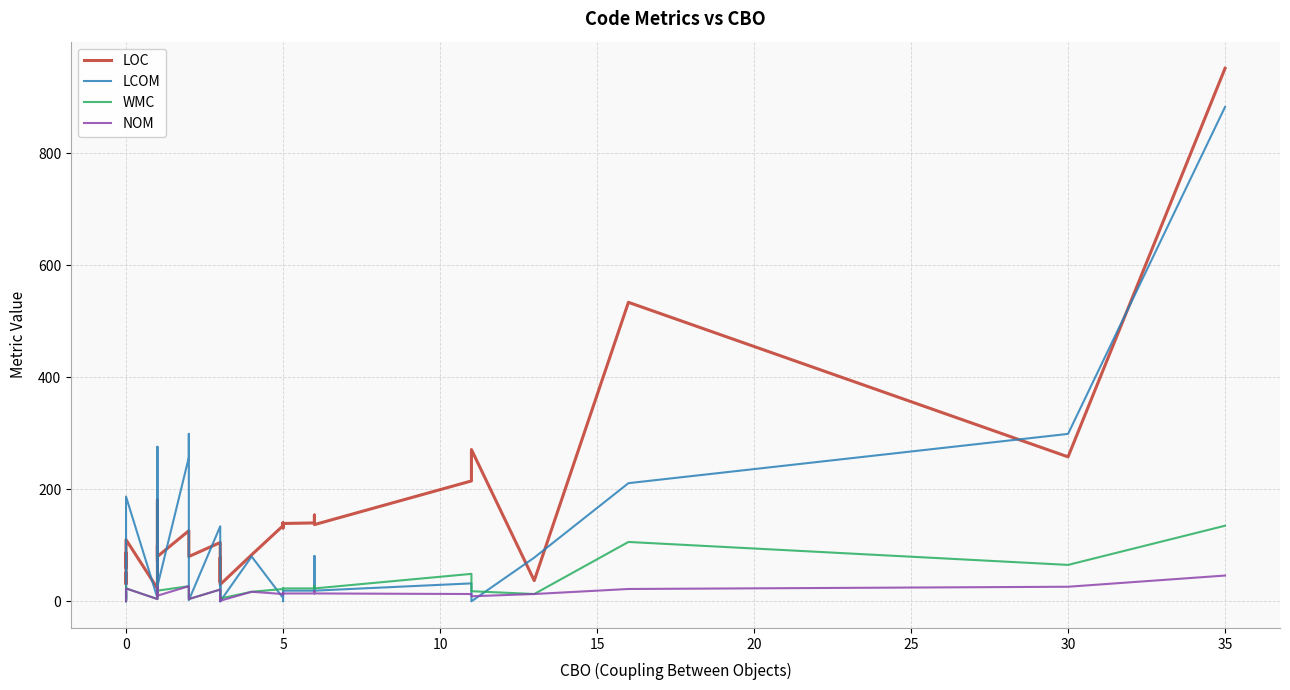

True or false: NOM and LOC cross at least once.

False